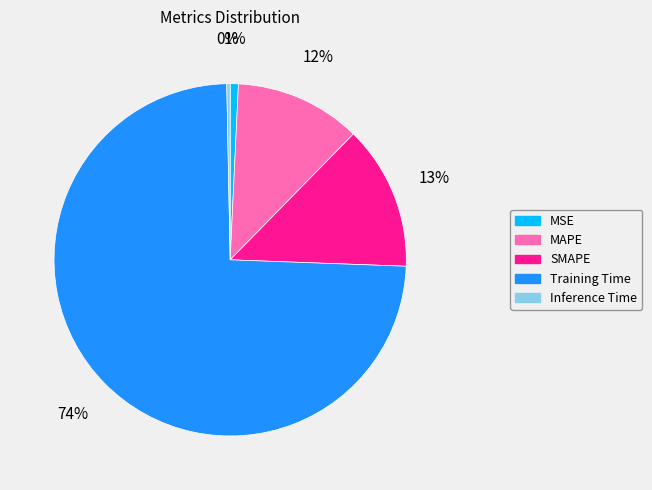

Combined, do Inference Time and SMAPE account for over 50%?

No